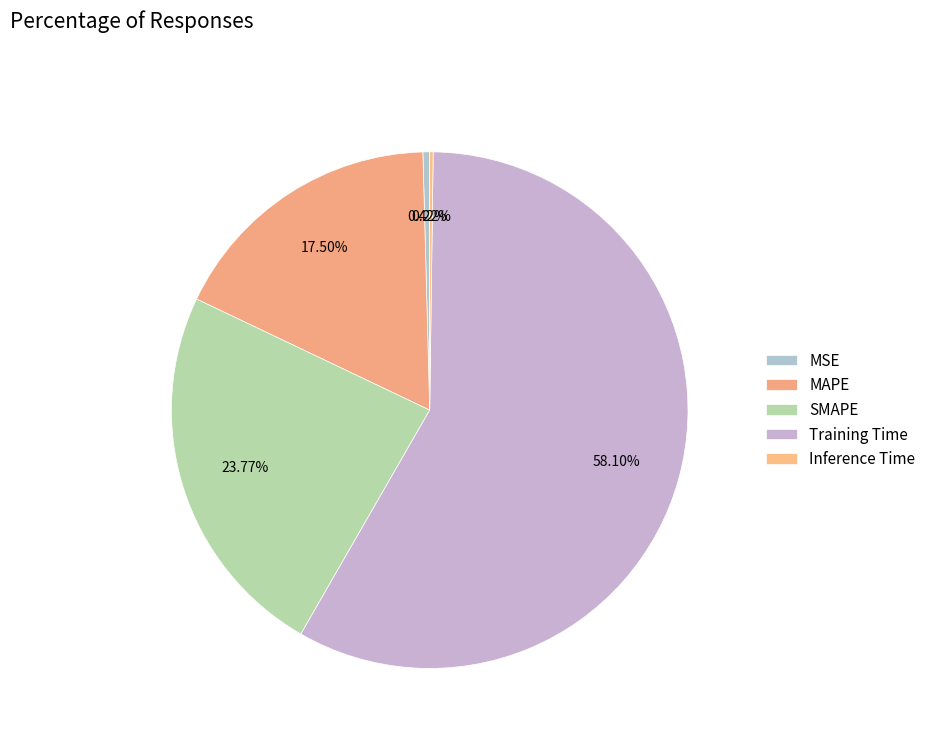

Do Training Time and MAPE together represent more than half of the pie?

Yes